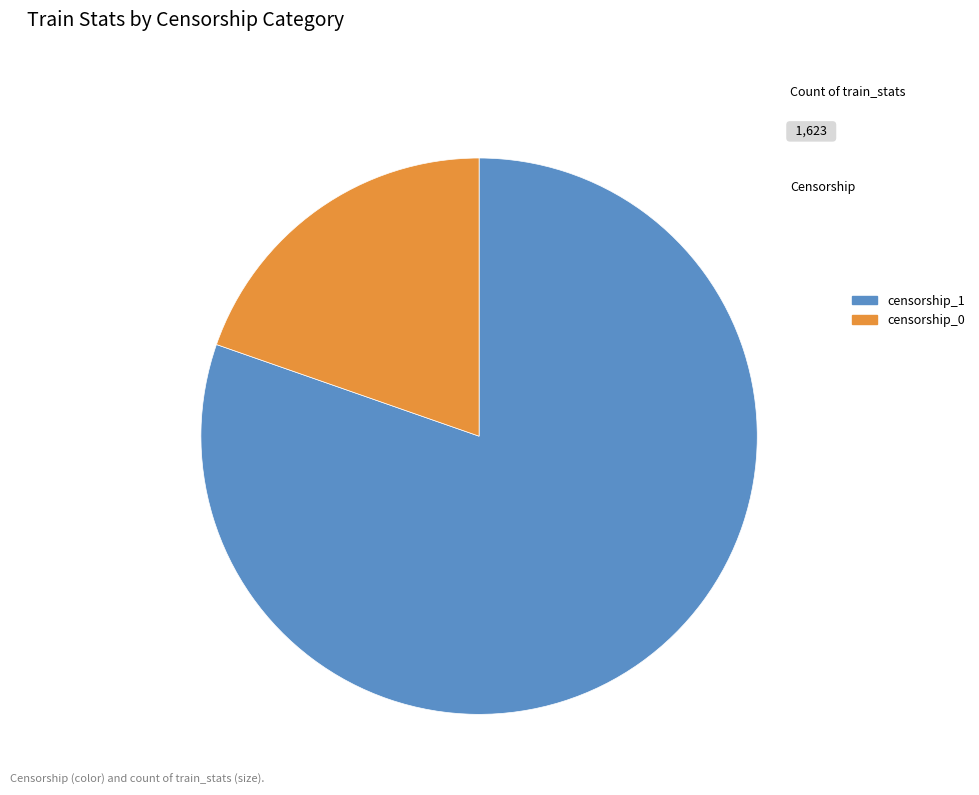

Between censorship_0 and censorship_1, which is larger?

censorship_1